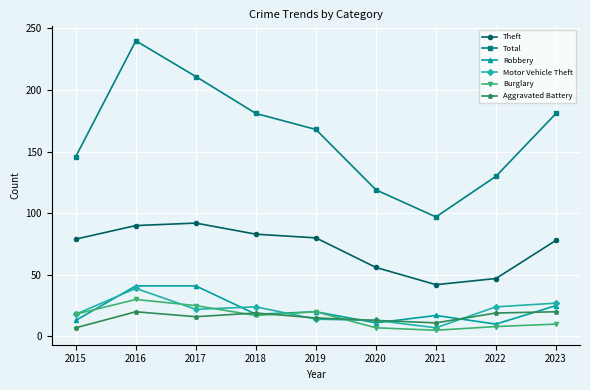

The Theft series shows 77 at 2022. True or false?

False